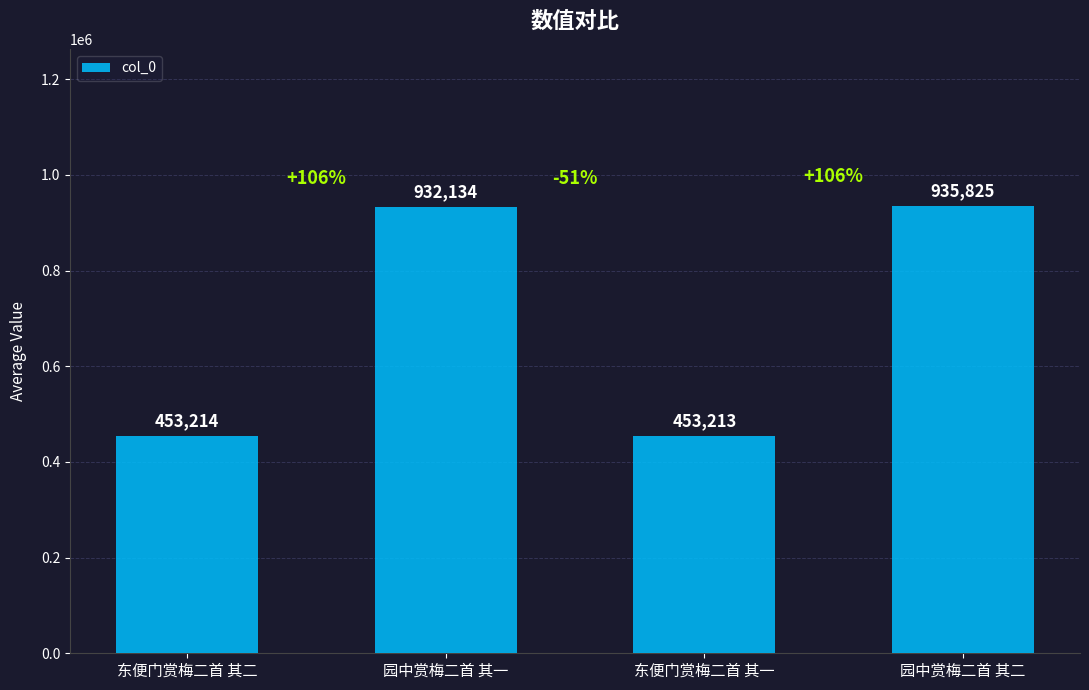

What value does the data have at 东便门赏梅二首 其二, to the nearest 50?

453200